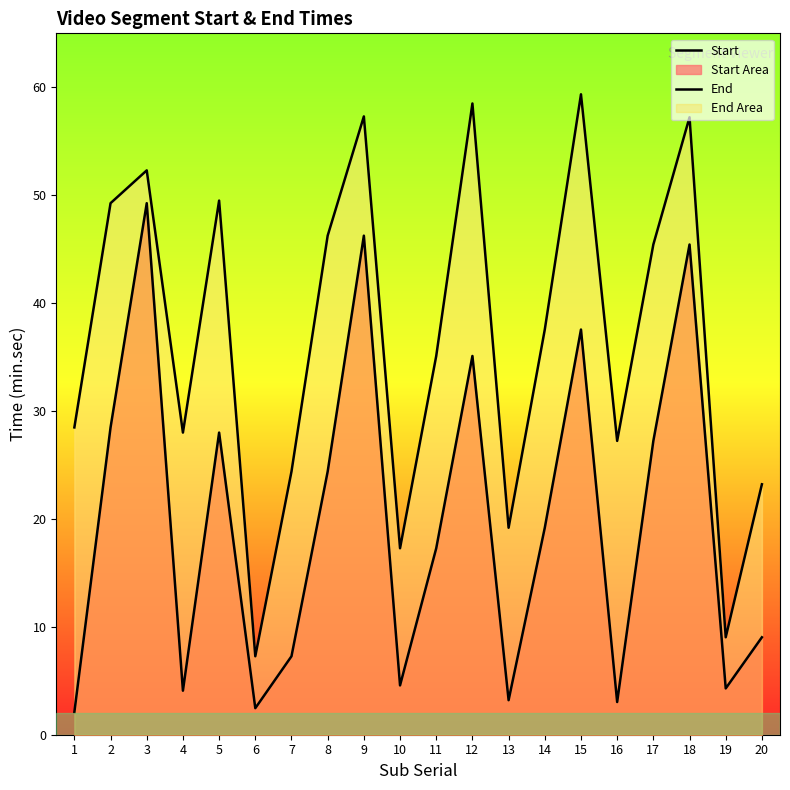

Which series has the largest total across all categories?

End